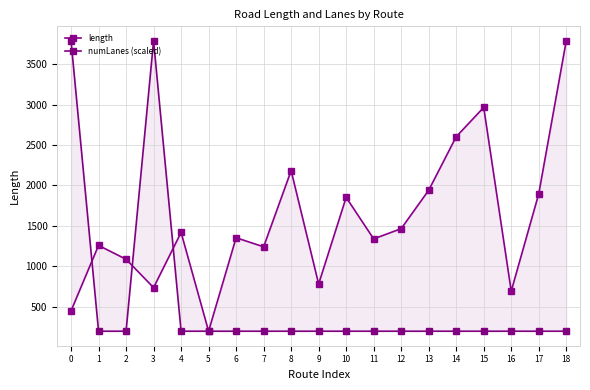

Between 9 and 12, which is larger?

12